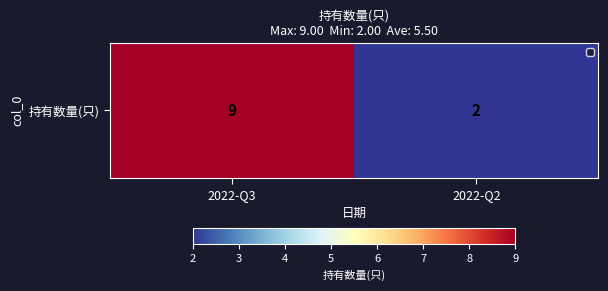

Count the number of data series in this chart.

1